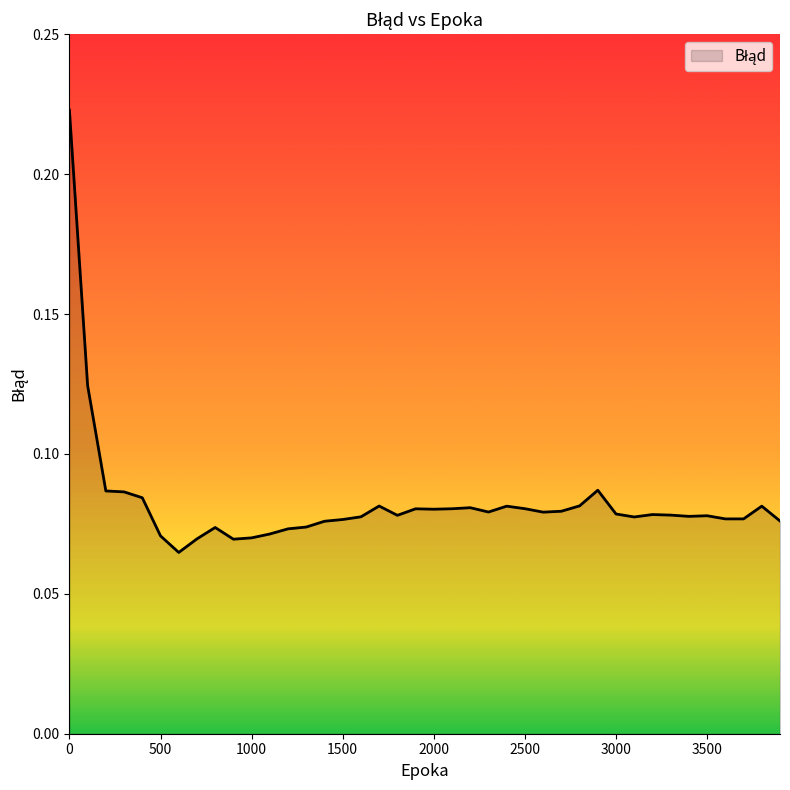

Rank the categories by value from highest to lowest.

0, 100, 2900, 200, 300, 400, 2800, 1700, 3800, 2400, 2200, 2500, 2100, 1900, 2000, 2700, 2300, 2600, 3000, 3200, 3300, 1800, 3500, 3400, 1600, 3100, 3600, 3700, 1500, 3900, 1400, 1300, 800, 1200, 1100, 500, 1000, 700, 900, 600